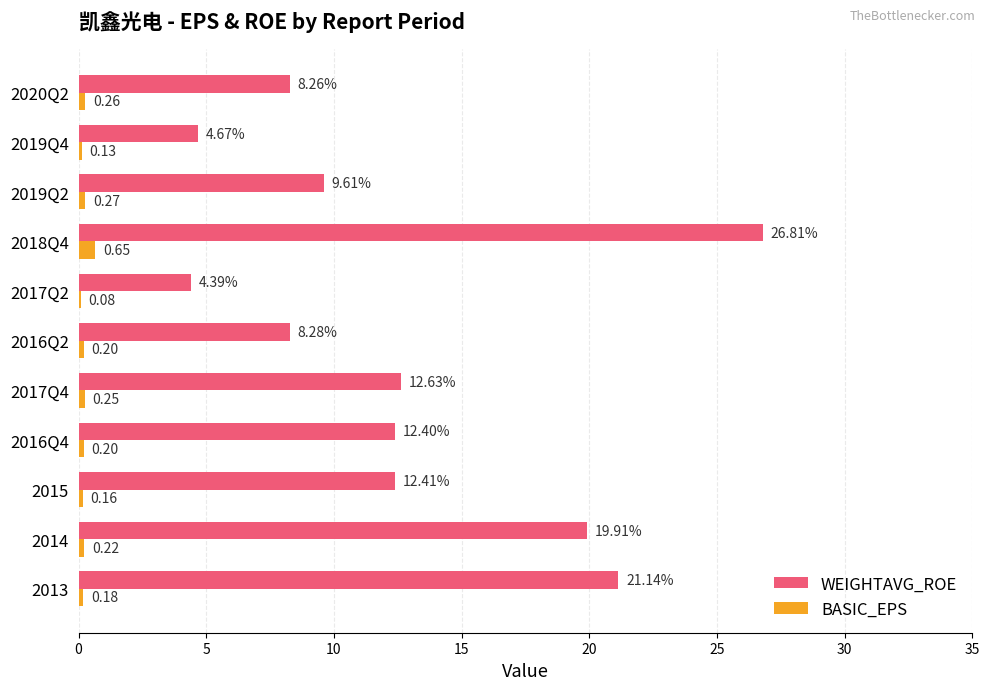

At which category does the chart reach its peak across all series?

2018Q4